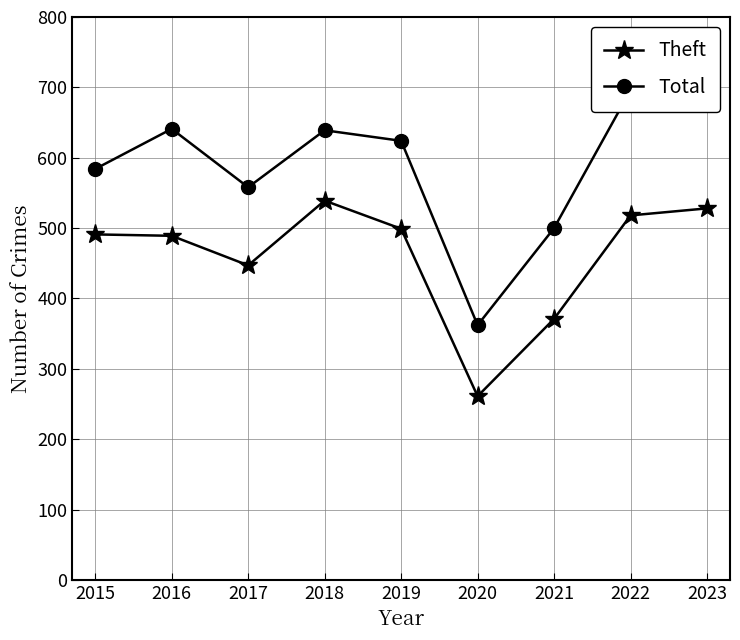

At which category does the chart reach its peak across all series?

2023